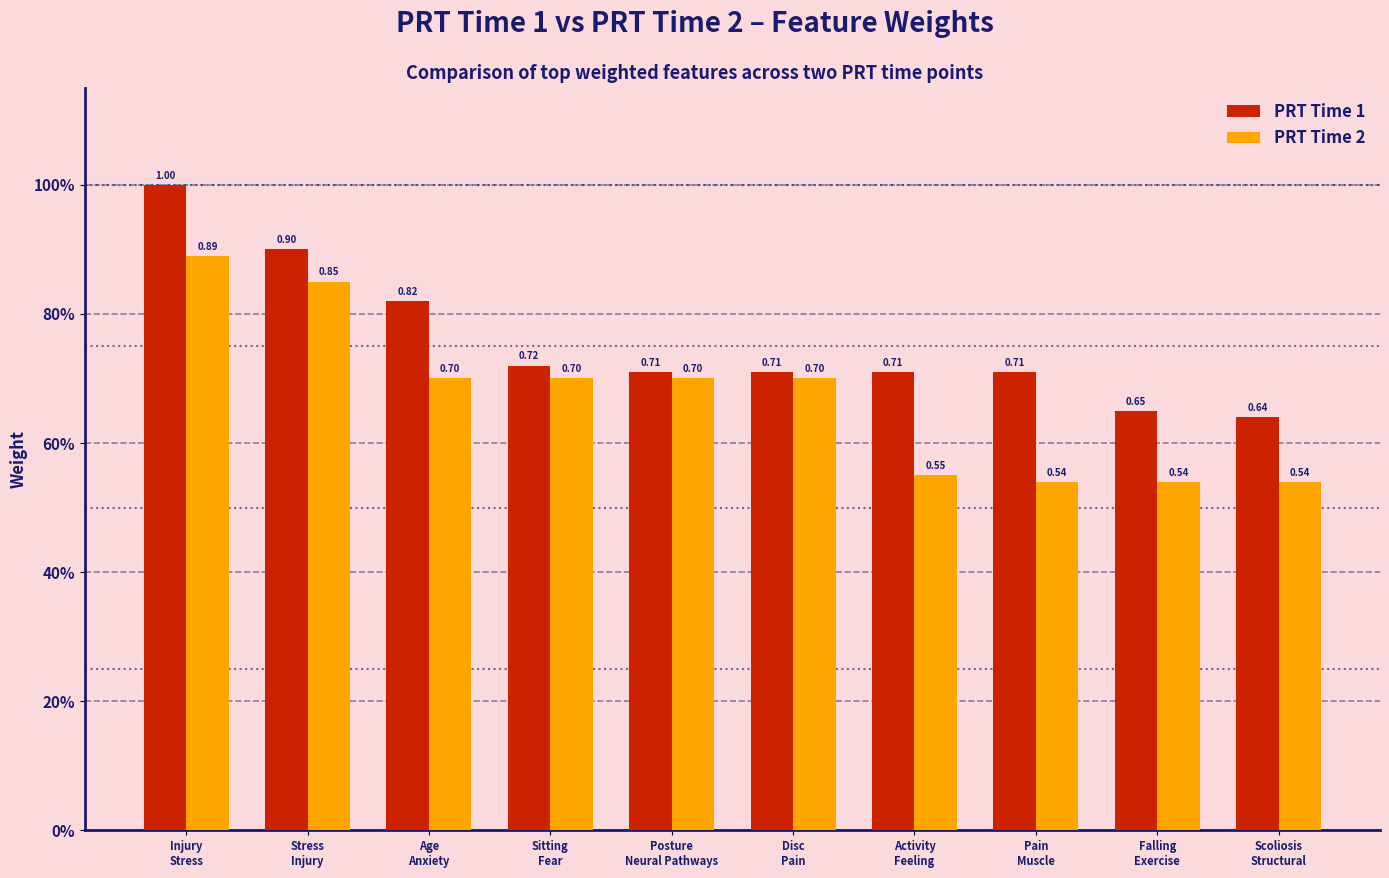

Which series has the largest total across all categories?

PRT Time 1